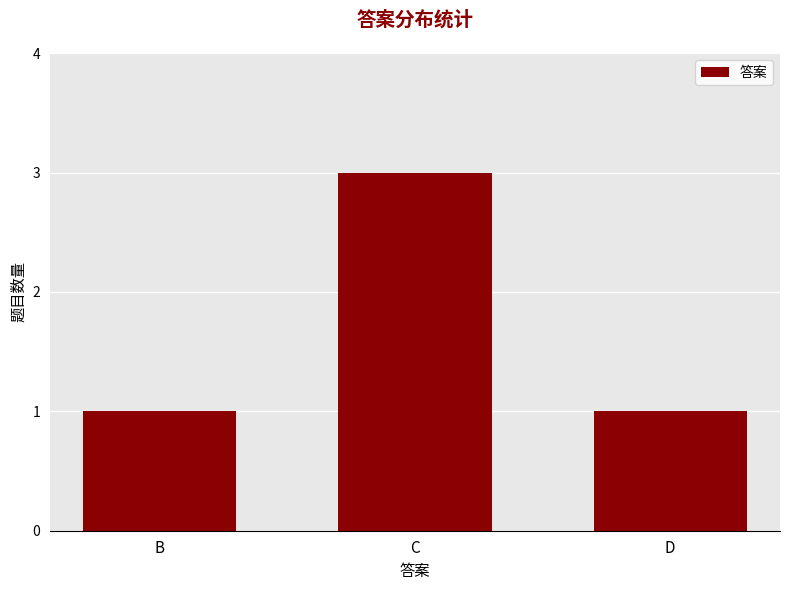

What is the ratio of the value at D to the value at B?

1.0